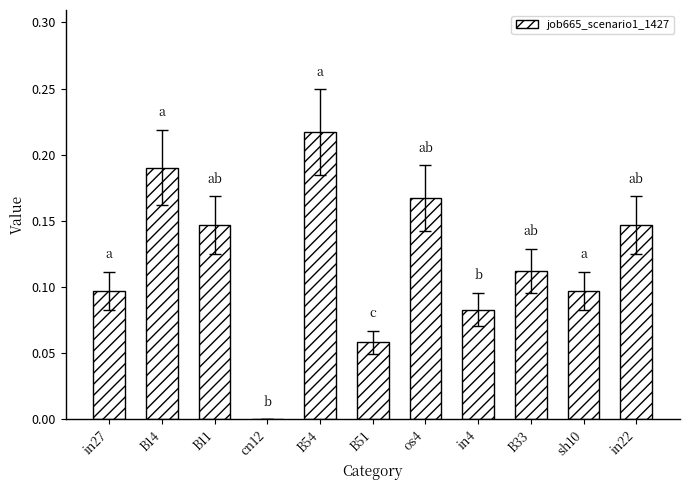

Which category has the highest value across all series?

B54